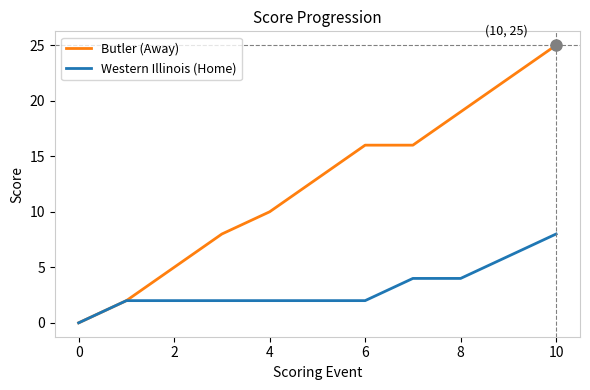

What is the maximum value for Butler (Away)?

25